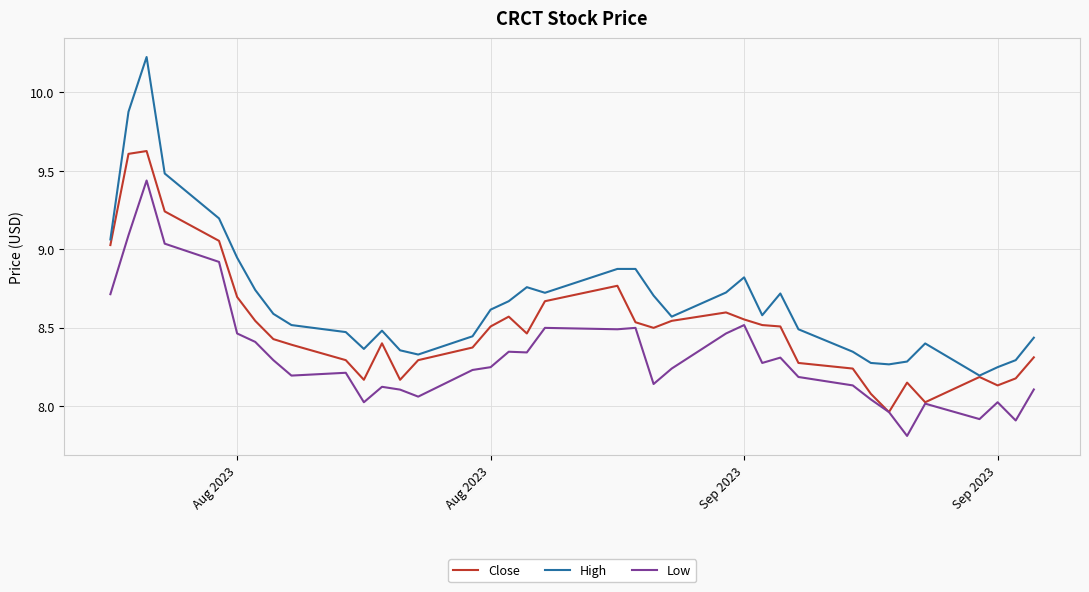

True or false: High and Low cross at least once.

False